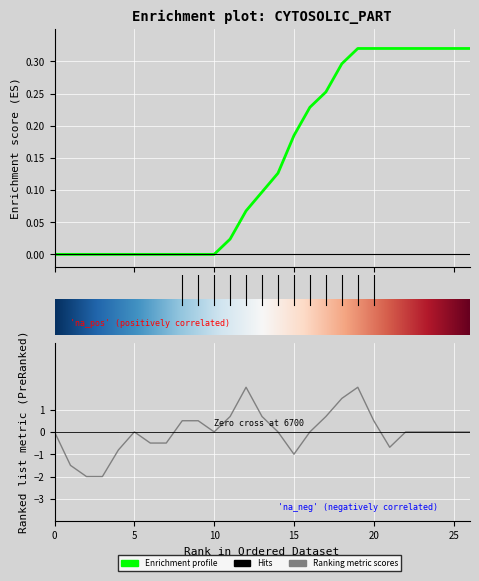

Reading left to right, list all the values displayed in this chart.

Enrichment profile: 0.0	0.0	0.0	0.0	0.0	0.0	0.0	0.0	0.0	0.0	0.0	0.0	0.1	0.1	0.1	0.2	0.2	0.3	0.3	0.3	0.3	0.3	0.3	0.3	0.3	0.3	0.3
Ranking metric scores: 0.0	-1.5	-2.0	-2.0	-0.8	0.0	-0.5	-0.5	0.5	0.5	0.0	0.7	2.0	0.7	0.0	-1.0	0.0	0.7	1.5	2.0	0.5	-0.7	0.0	0.0	0.0	0.0	0.0